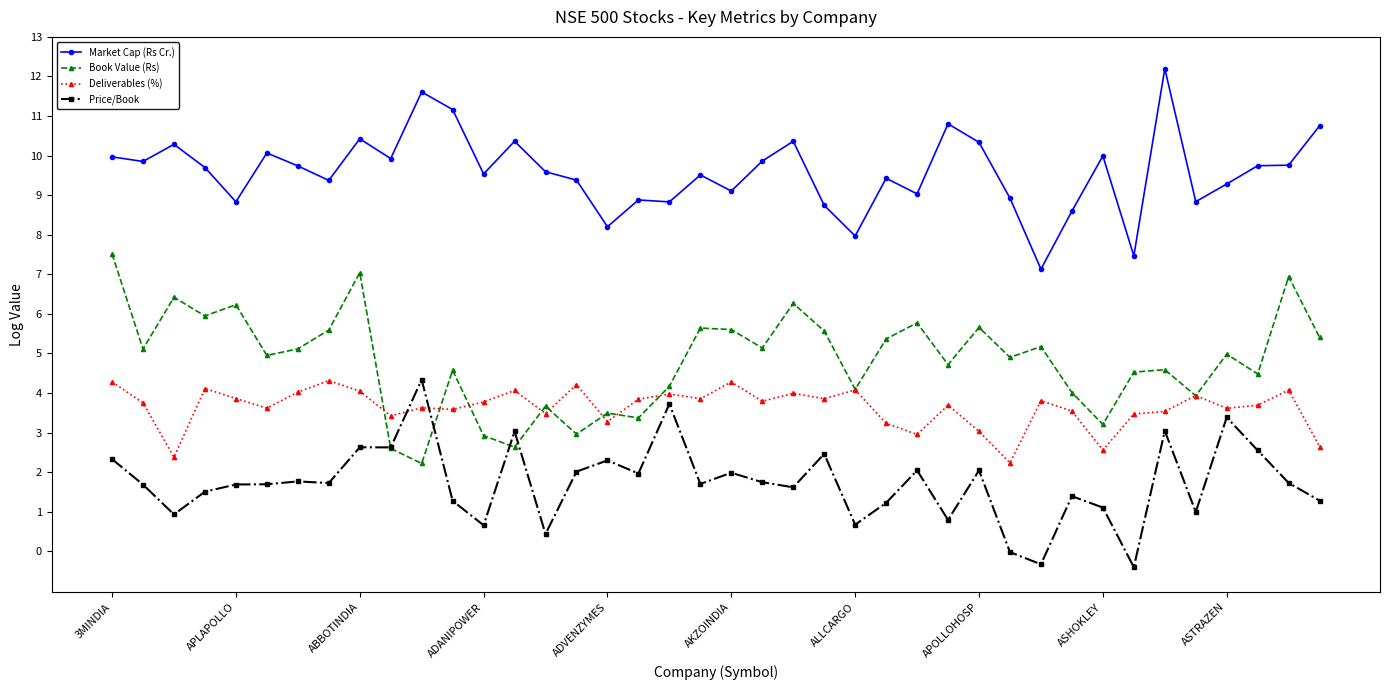

Which series has the largest total across all categories?

Market Cap (Rs Cr.)